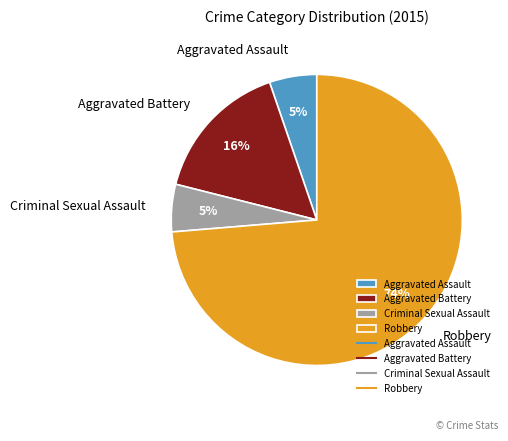

Which slice is the largest?

Robbery